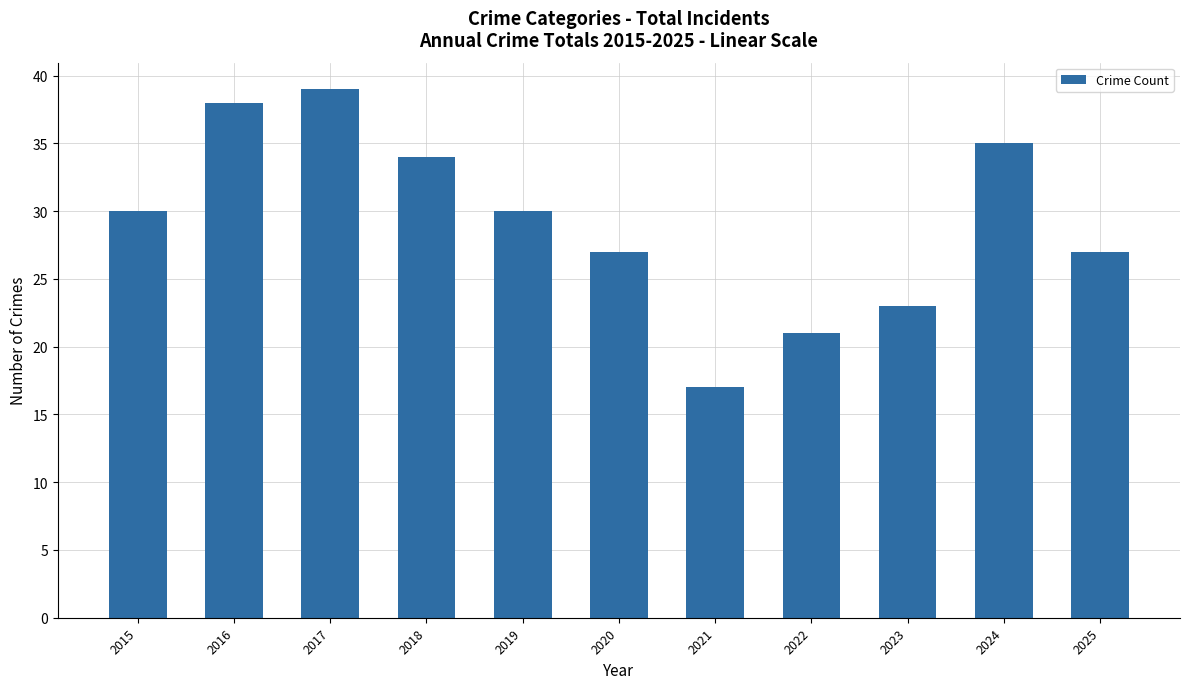

What is the difference between the values at 2018 and 2015?

4